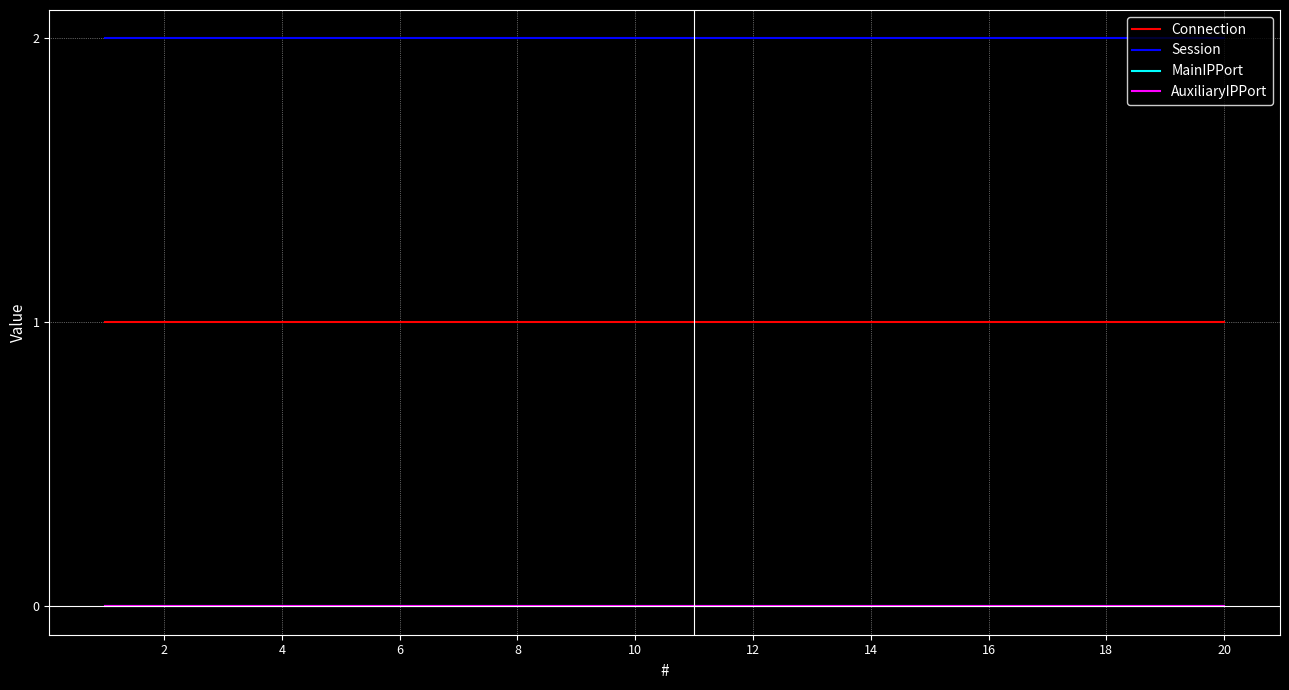

Which series has the largest total across all categories?

Session